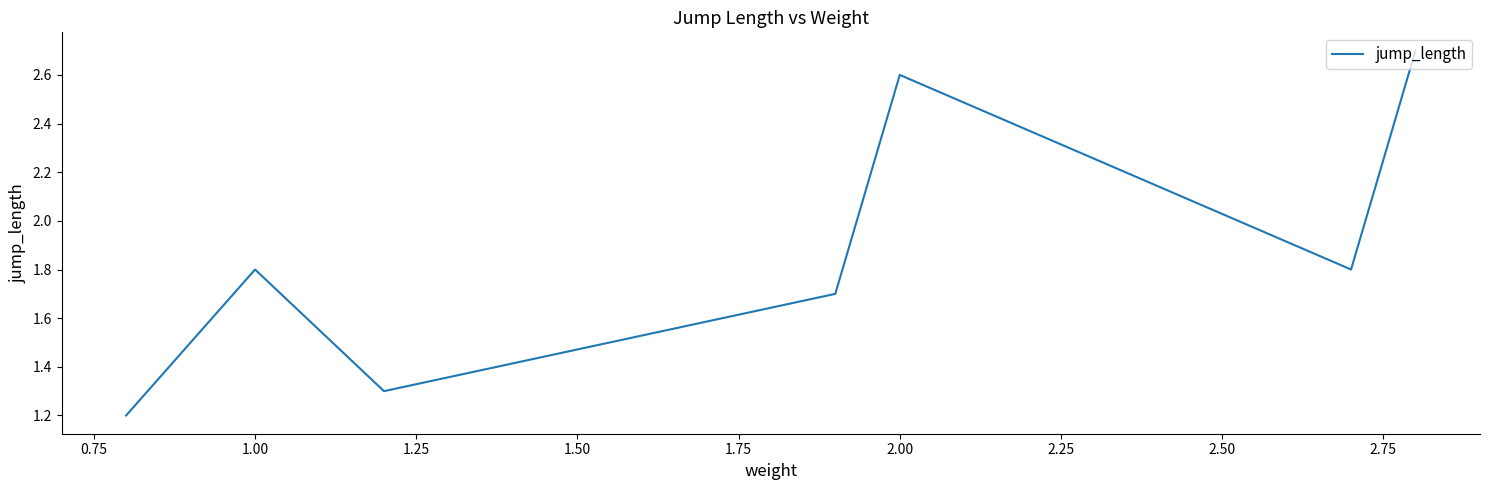

Count the values in the range 1 to 2.

5